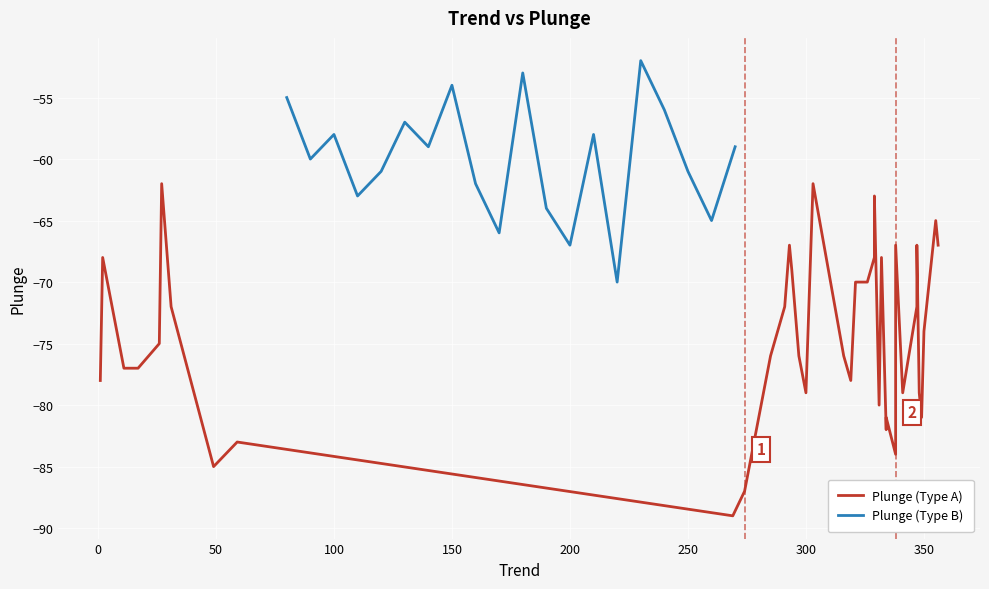

Does the chart display data point markers on the line(s)?

No